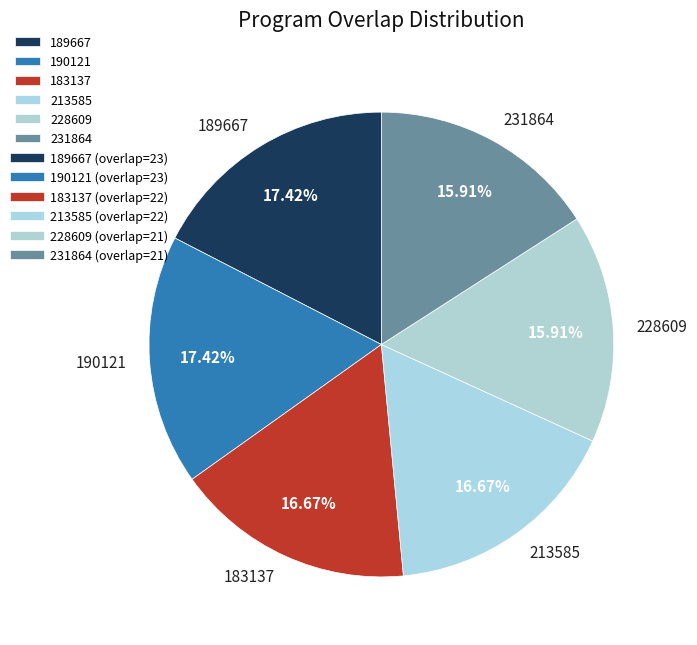

Is it true that 190121 is 17% of the pie?

True